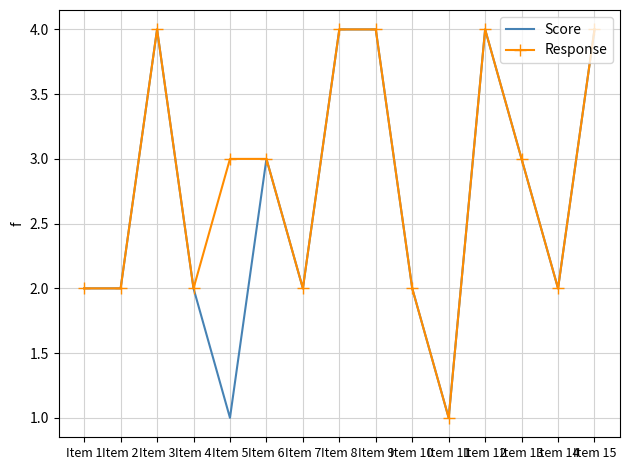

What is the minimum value for Score?

1